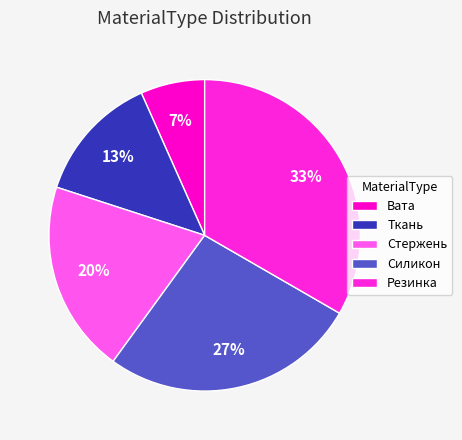

What percentage is NOT represented by Стержень?

80.0%